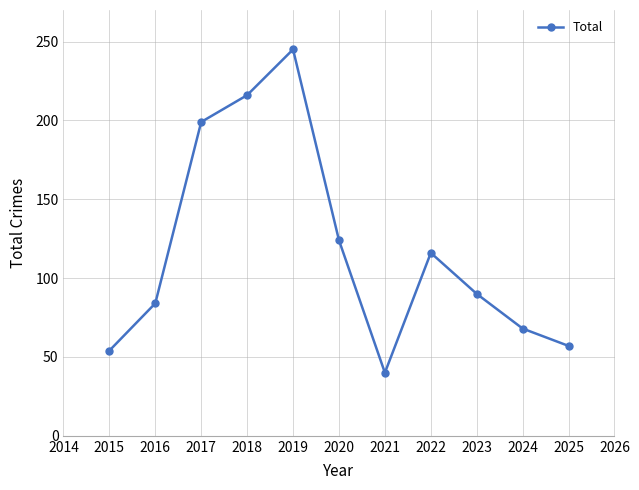

Reading left to right, extract all data points from this chart.

54	84	199	216	245	124	40	116	90	68	57